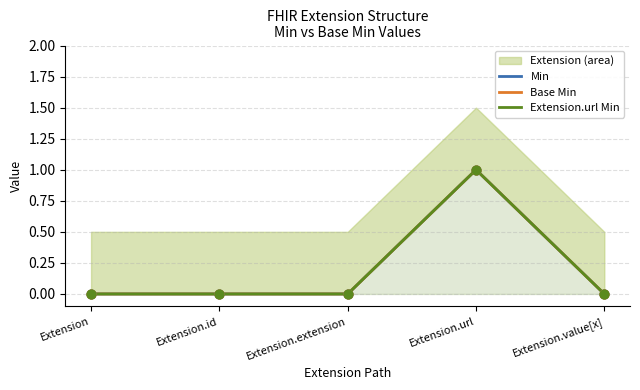

Is the value of Min at Extension.value[x] greater than the value of Extension.url Min at Extension.extension?

No